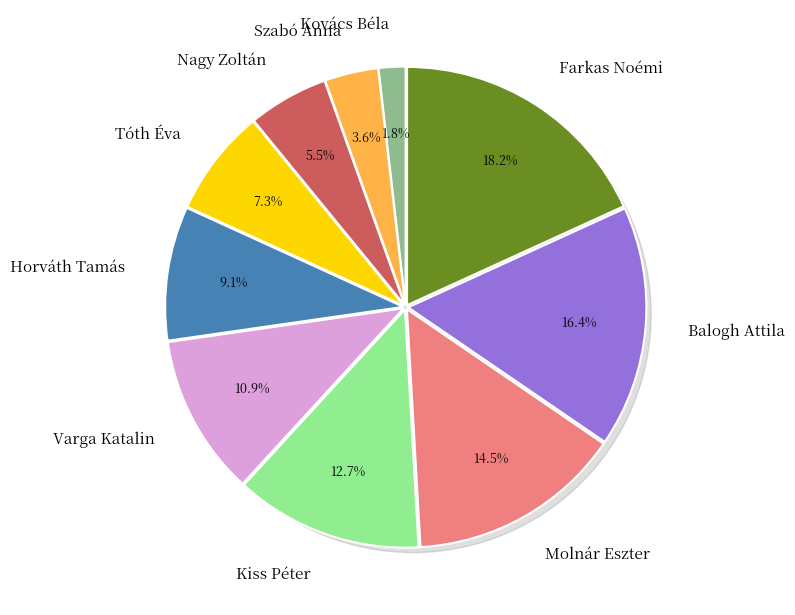

The Molnár Eszter slice represents 15% of the pie. True or false?

True